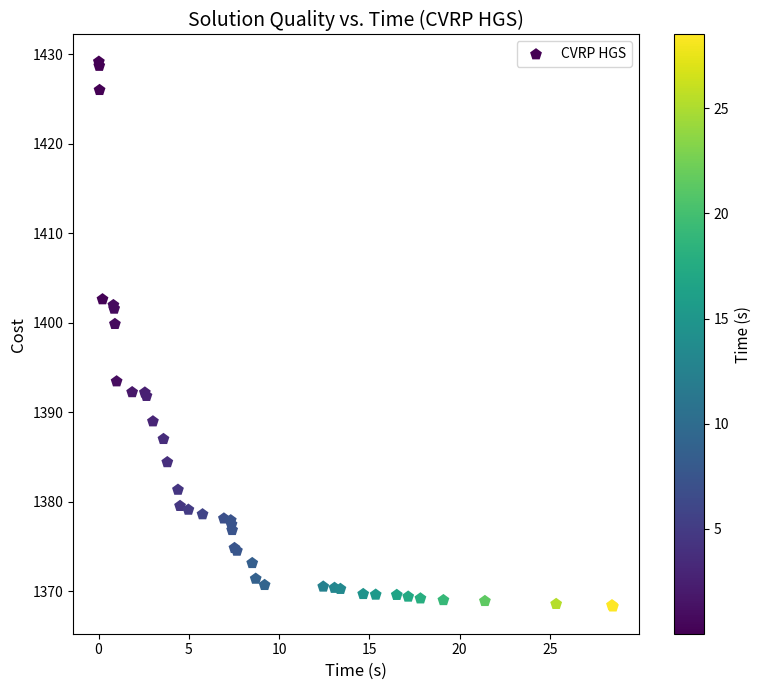

What Y value in the scatter plot is closest to 1398?

1399.9